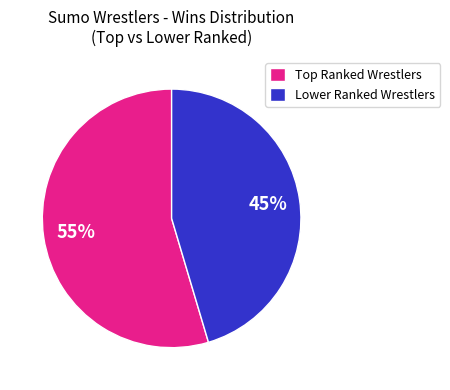

To the nearest percent, what portion does Lower Ranked Wrestlers represent?

45%